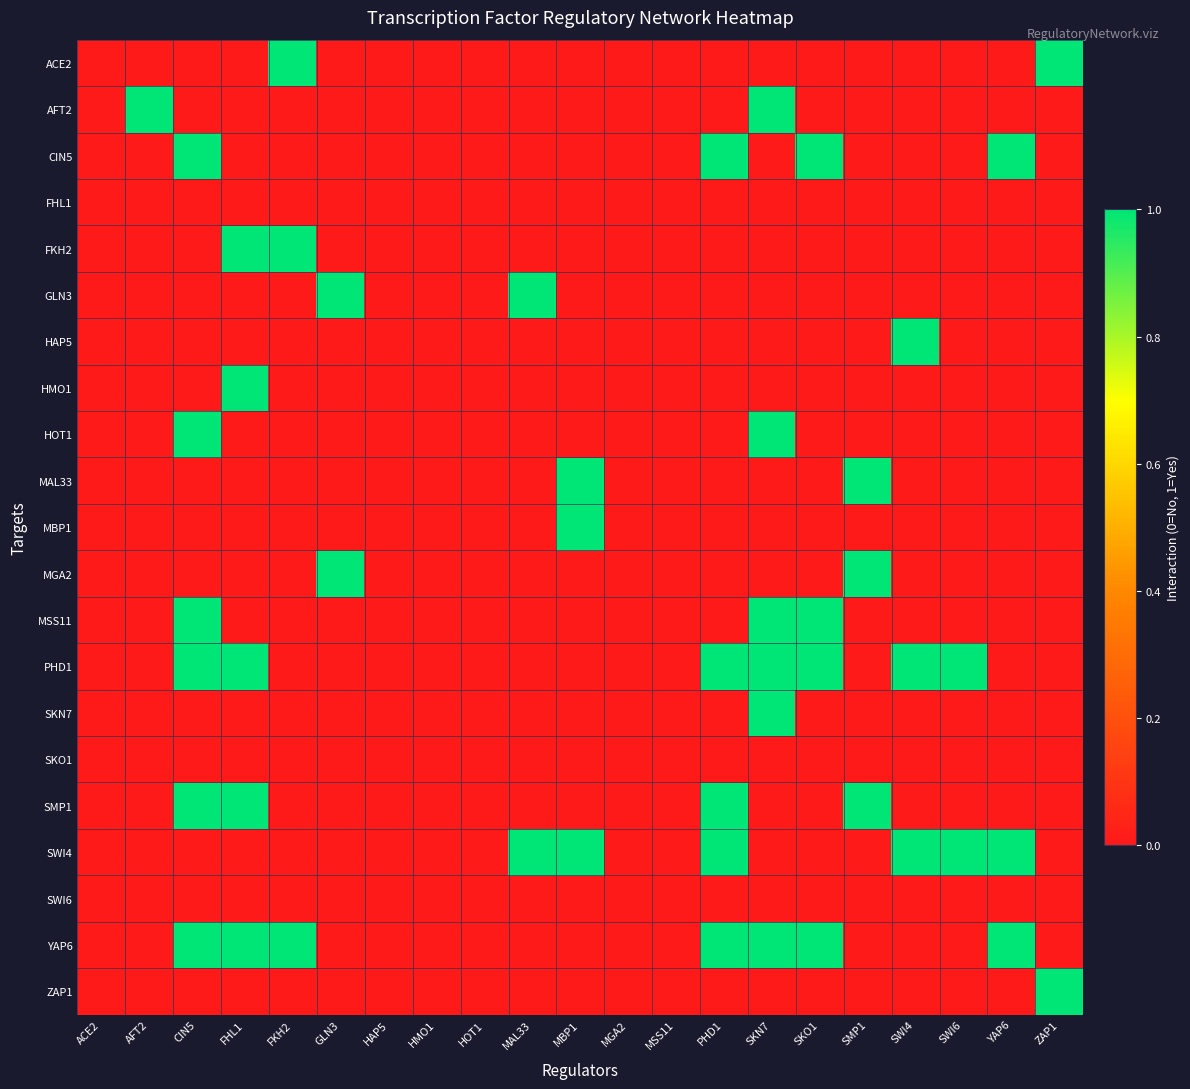

Rank the series by their maximum value, from highest to lowest.

ACE2, AFT2, CIN5, FKH2, GLN3, HAP5, HMO1, HOT1, MAL33, MBP1, MGA2, MSS11, PHD1, SKN7, SMP1, SWI4, YAP6, ZAP1, FHL1, SKO1, SWI6